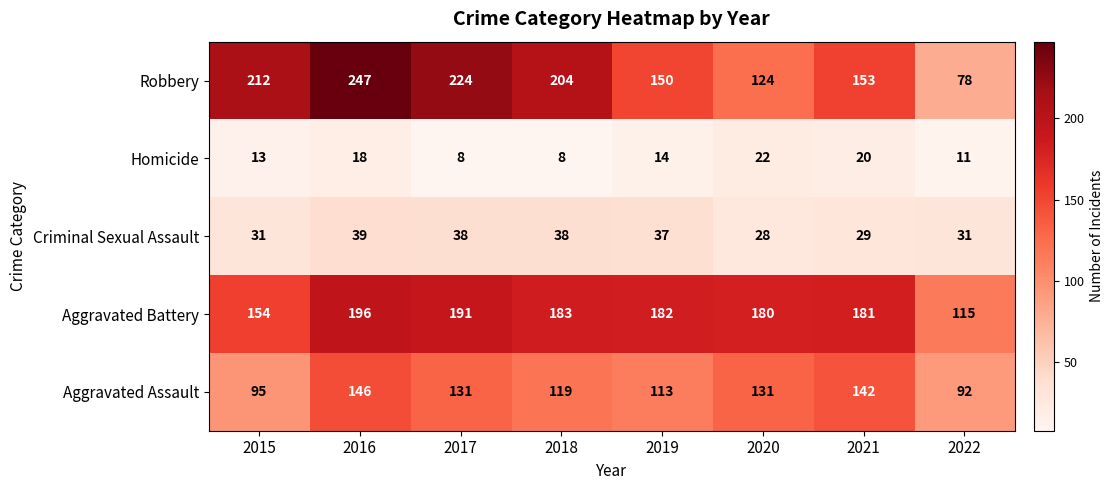

Is it true that Aggravated Assault equals 131 at 2017?

True